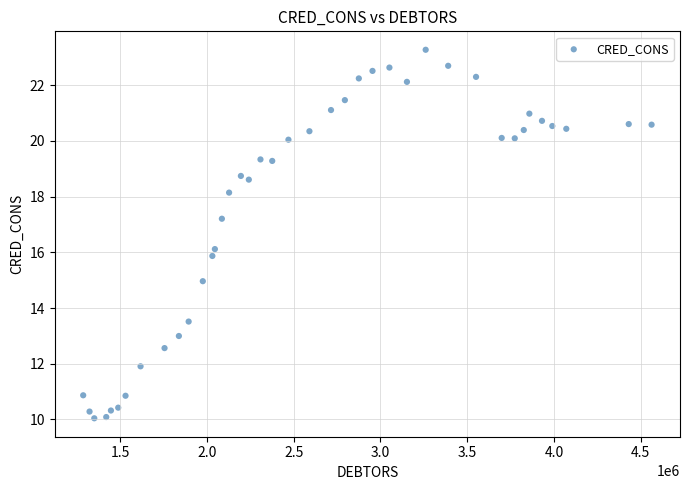

What is the range of Y values (max minus min)?

13.2